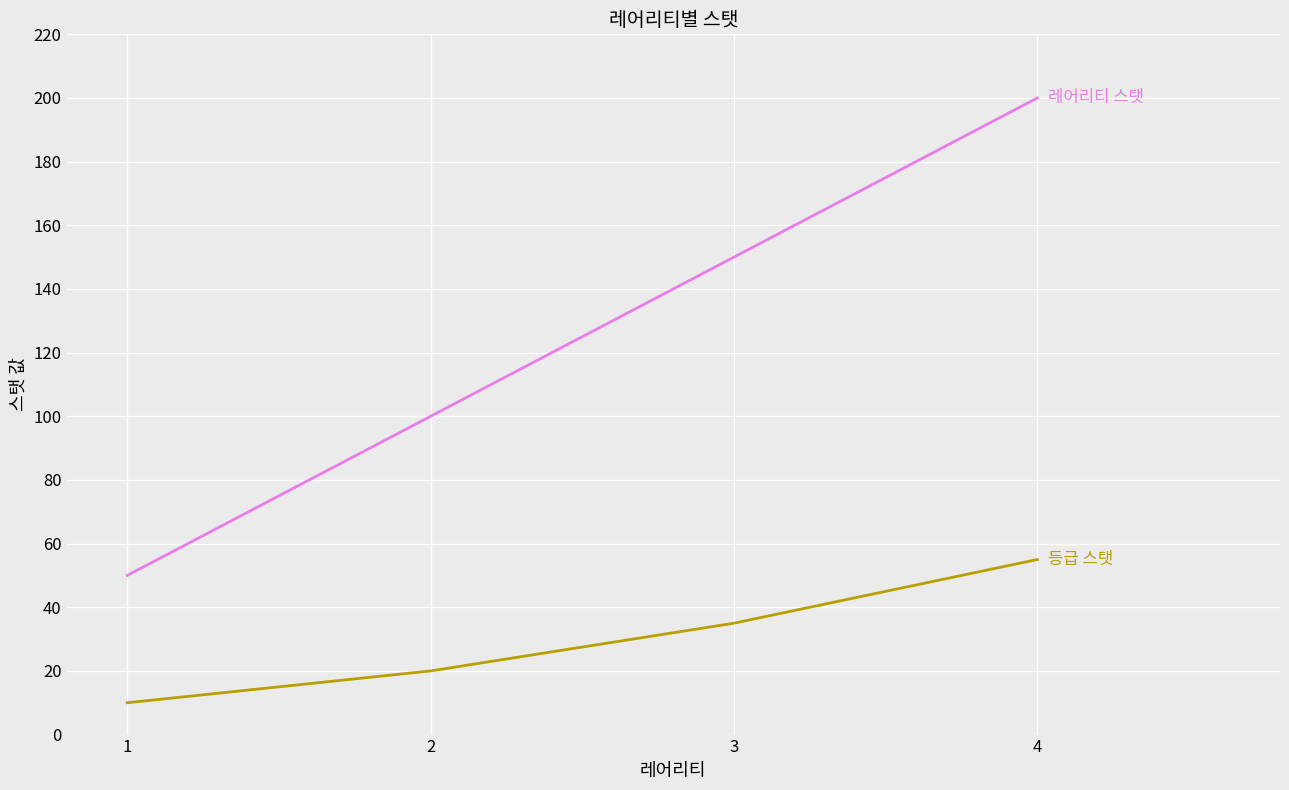

What is the difference between the highest and lowest values at 2?

80